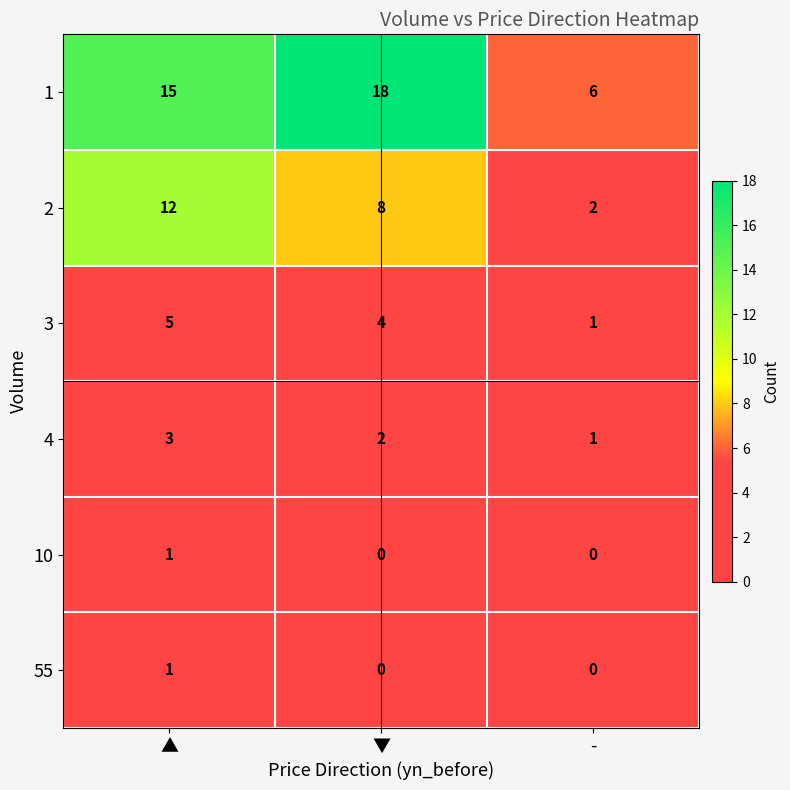

What is the difference between the 2 values at - and ▲?

10